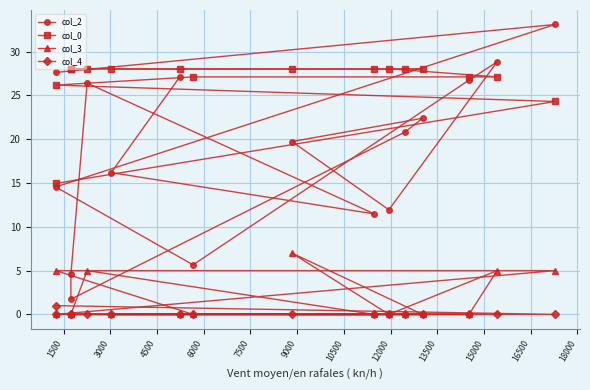

What are all the series names shown in the legend?

col_2, col_0, col_3, col_4